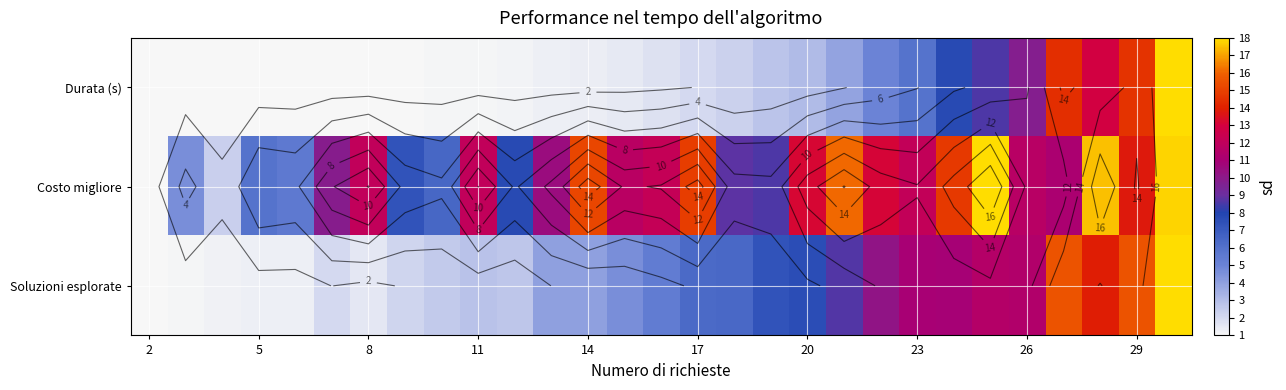

What is the spread (max minus min) of values at 8?

11.1